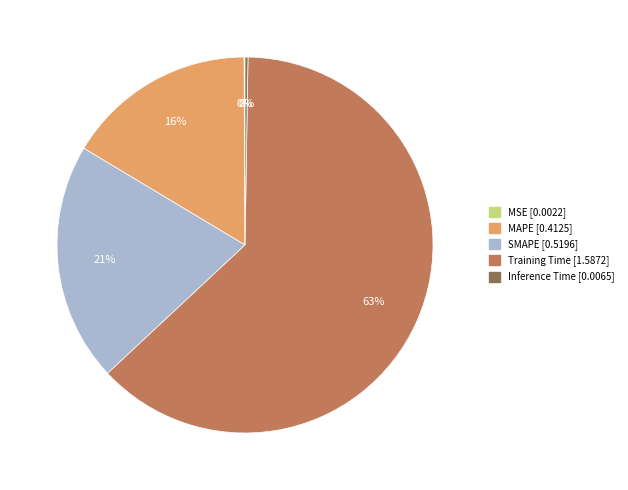

To the nearest percent, what is the average slice percentage?

20%